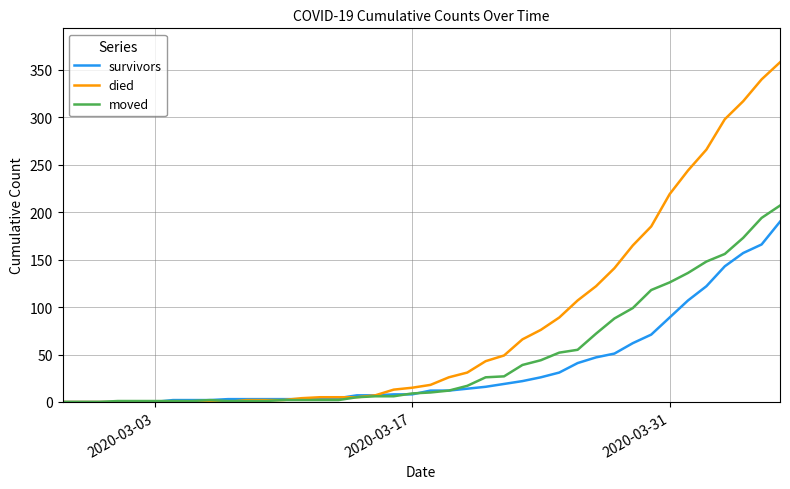

What is the greatest value displayed?

358